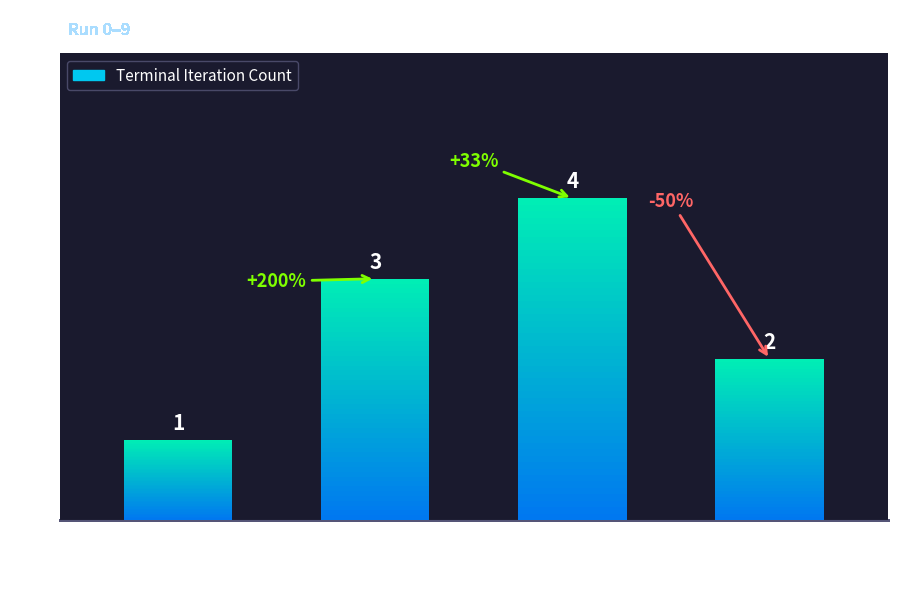

What is the approximate value at 10?

2